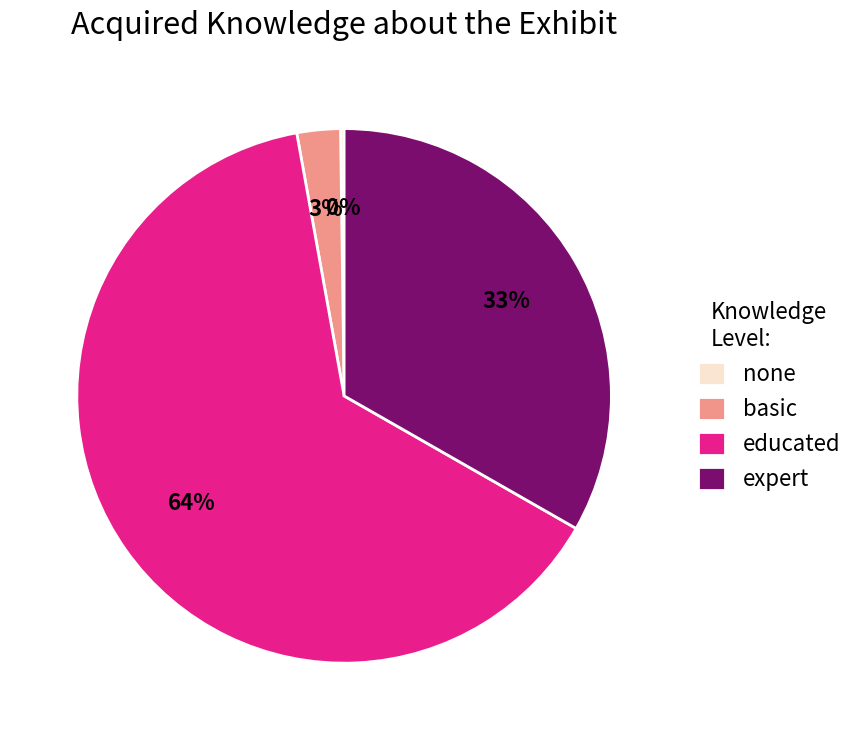

The educated slice represents 64% of the pie. True or false?

True